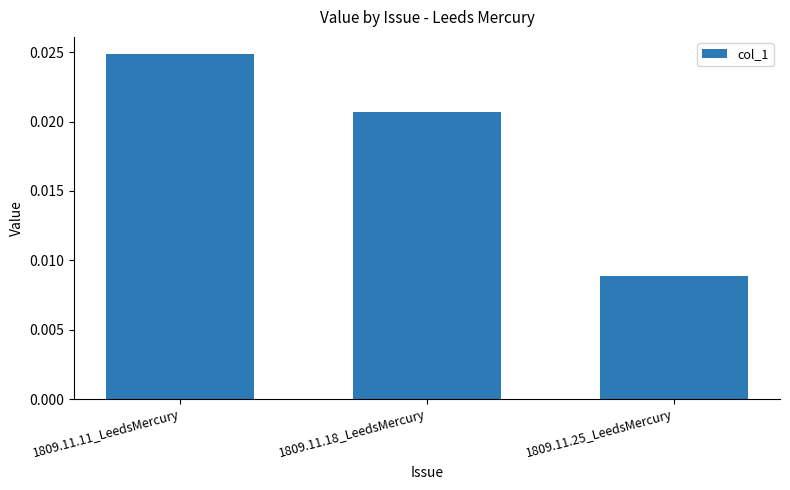

Which category has the highest value across all series?

1809.11.11_LeedsMercury